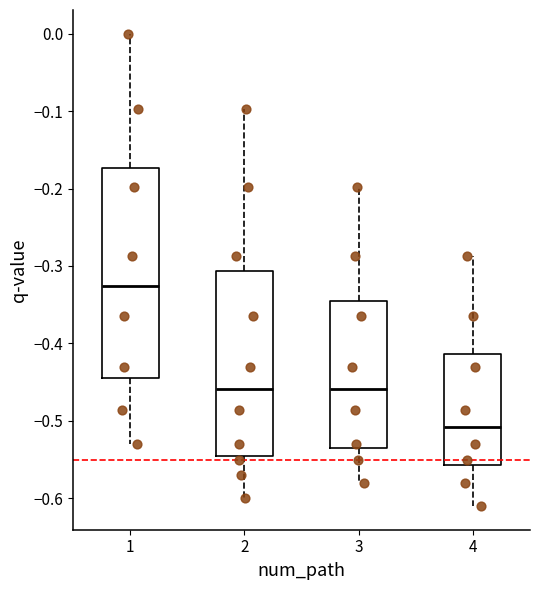

Reading left to right, transcribe this box plot: for each box, give where its median line is, the range the box spans, and where its two whiskers end, as read against the y-axis. The values are not printed on the chart, so give them approximately, as read against the axis.

1: median -0.33, box -0.44 to -0.17, whiskers -0.53 to 0.00
2: median -0.46, box -0.55 to -0.31, whiskers -0.60 to -0.10
3: median -0.46, box -0.54 to -0.35, whiskers -0.58 to -0.20
4: median -0.51, box -0.56 to -0.41, whiskers -0.61 to -0.29